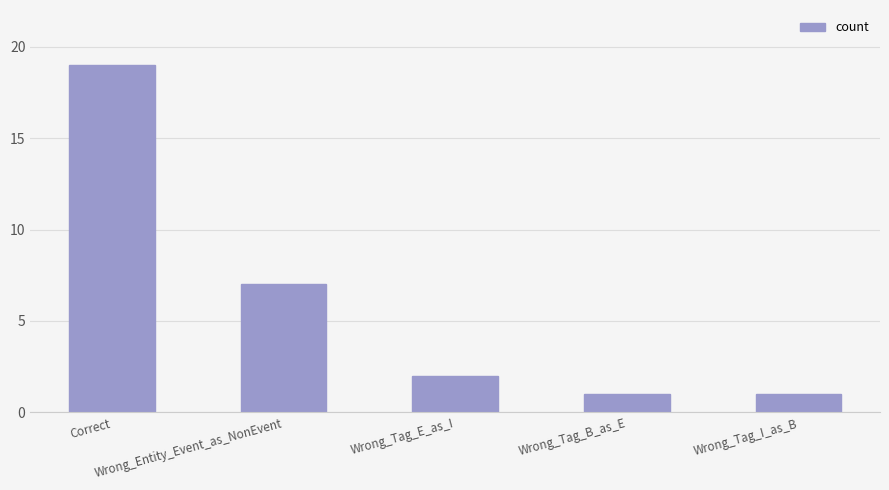

What is the difference between the maximum and minimum values?

18